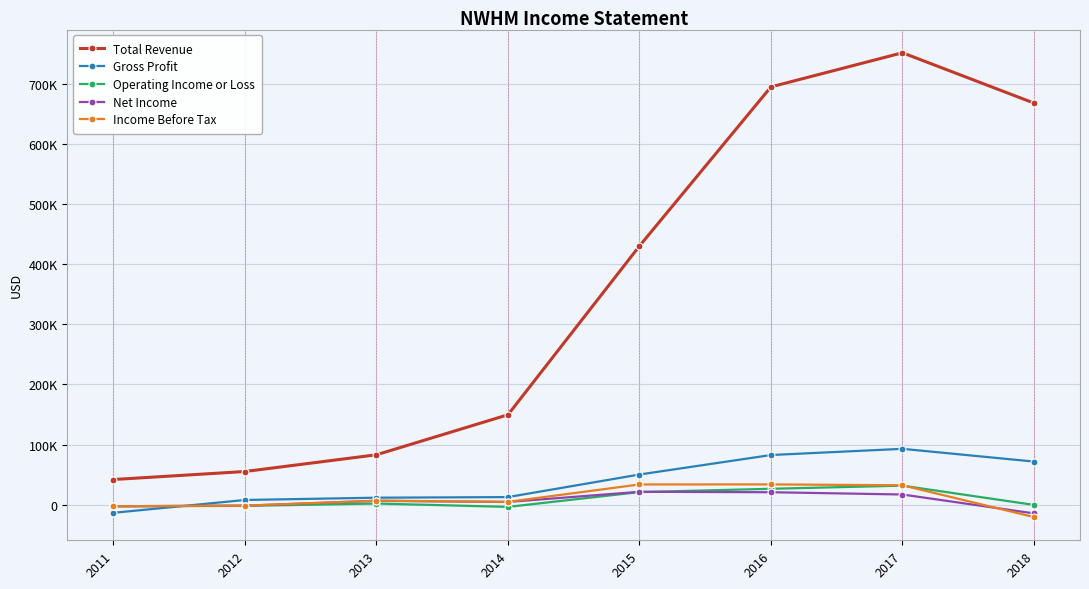

Between 2016 and 2018, which is larger?

2016